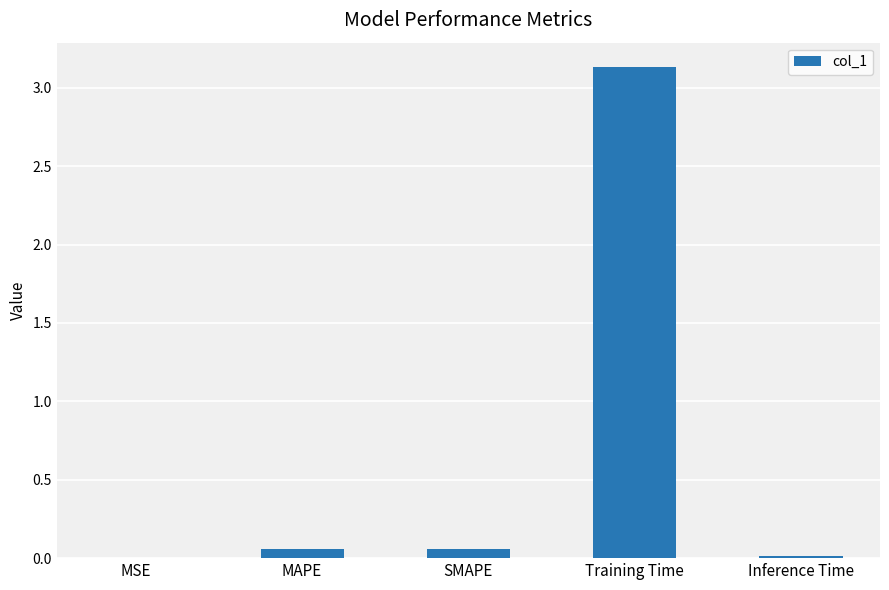

Count the number of data series in this chart.

1